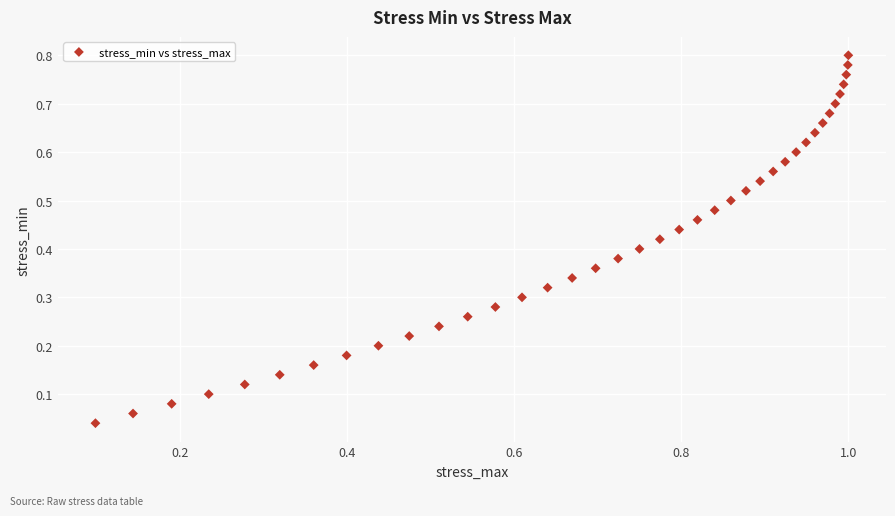

What is the range of X values (max minus min)?

0.9